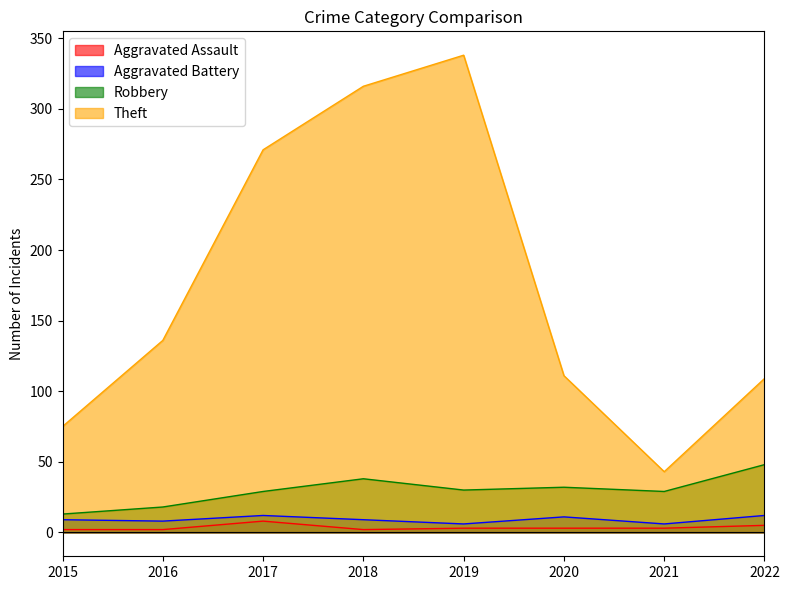

True or false: Aggravated Assault and Theft cross at least once.

False